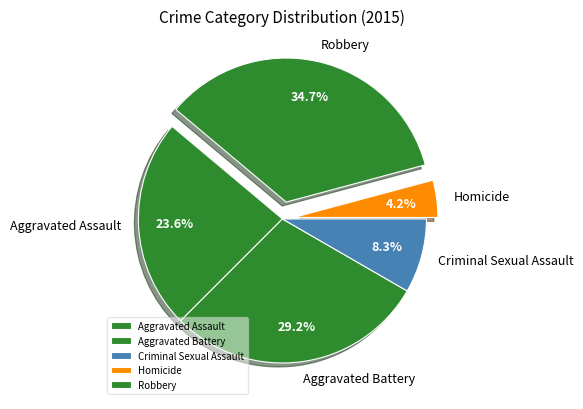

How many segments does this pie chart have?

5